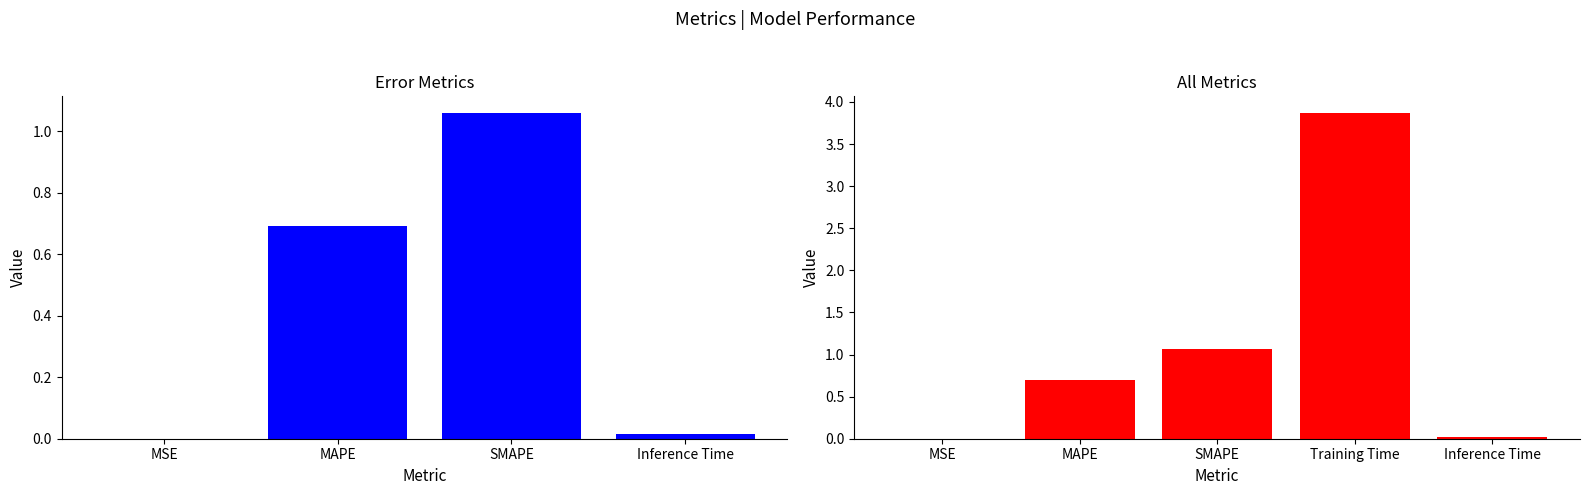

What is the sum of all values?

5.6